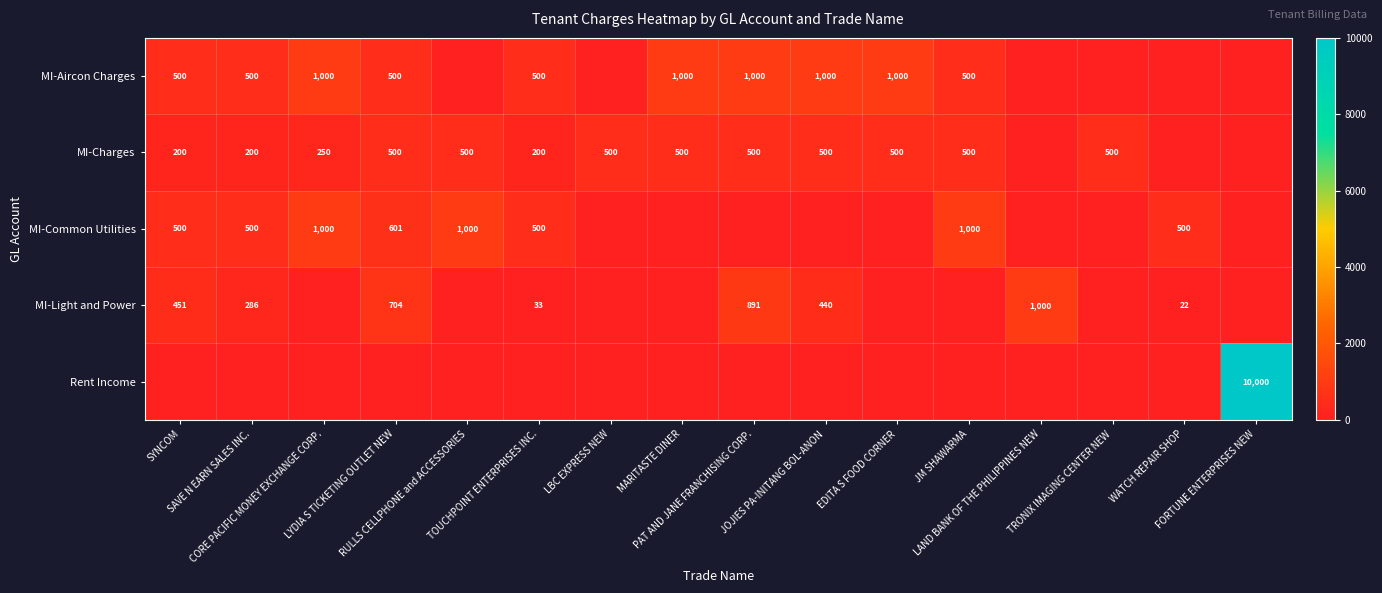

What value does the MI-Common Utilities series have at CORE PACIFIC MONEY EXCHANGE CORP.?

1000.0